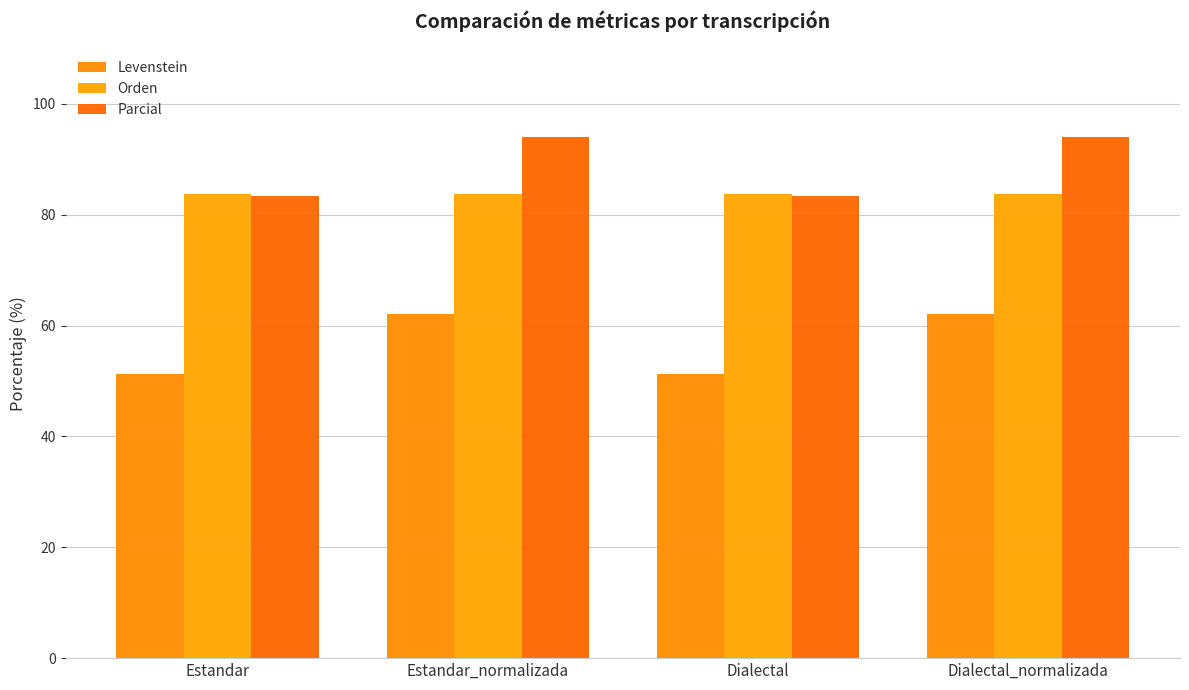

What is the maximum value for Orden?

83.7